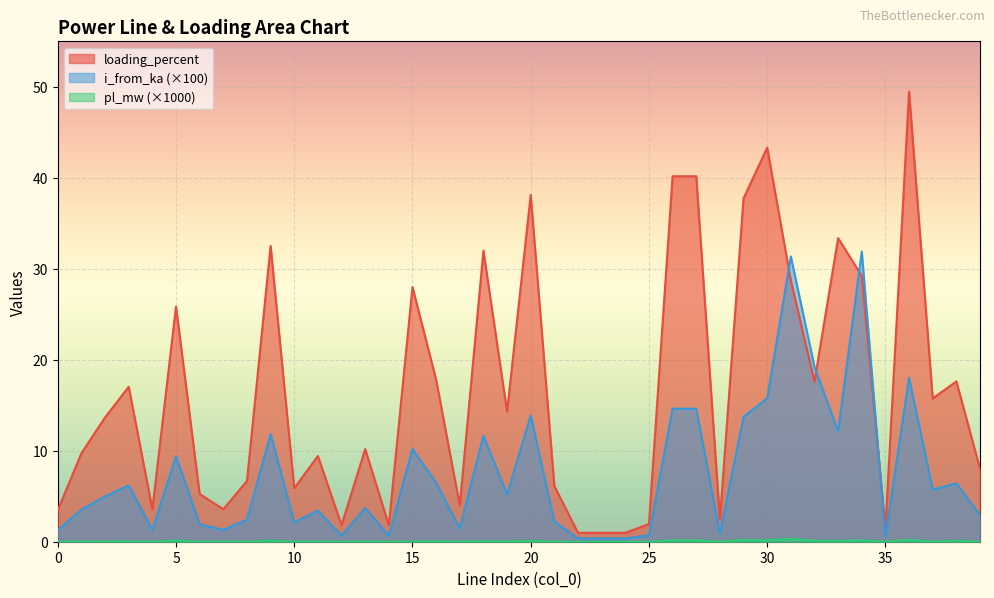

What is the average value of the loading_percent series?

16.5